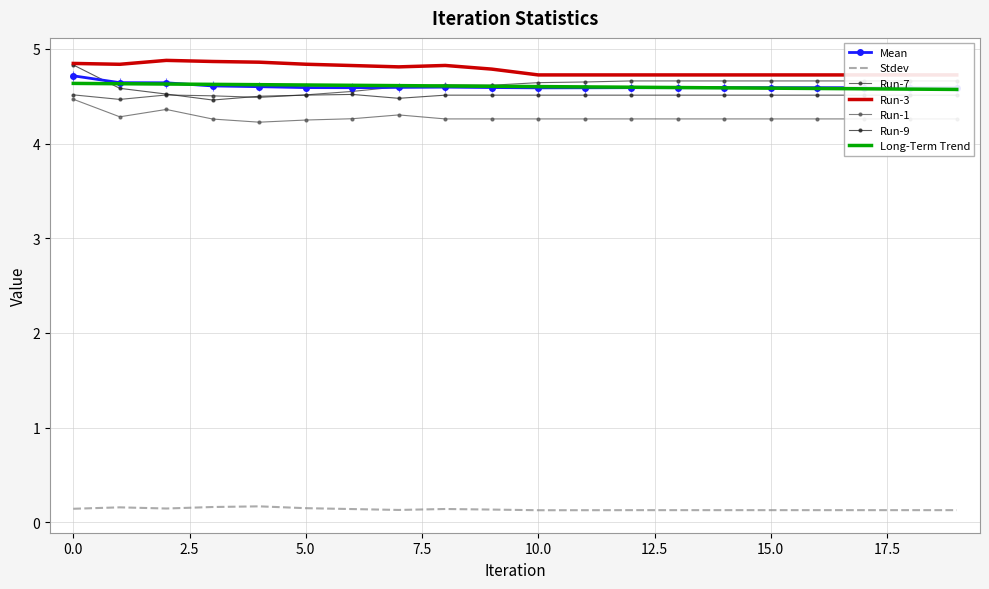

Is the value of Run-3 at 7 greater than the value of Stdev at 2?

Yes